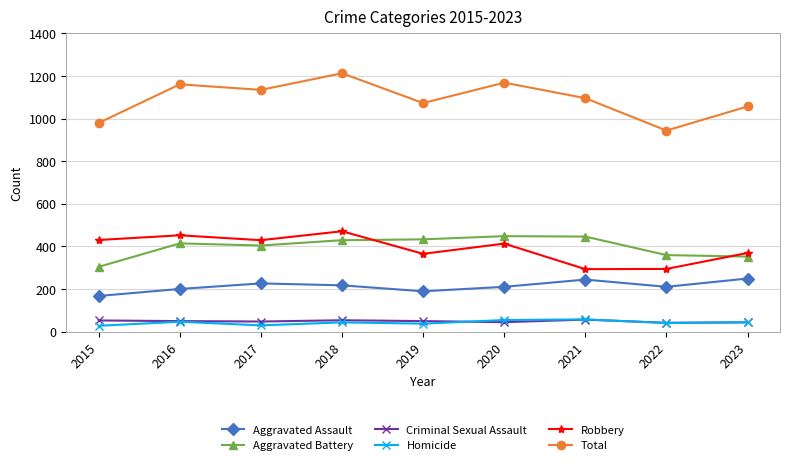

How many distinct data groups are displayed?

6